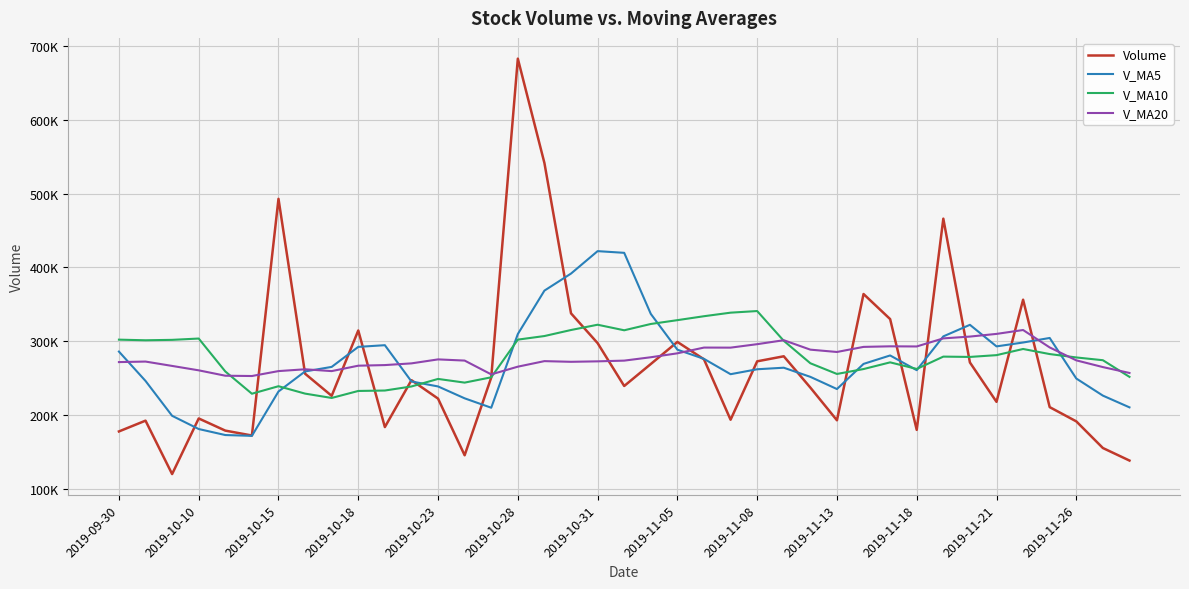

Reading right to left, transcribe all the data shown in this chart.

Volume: 138121.4	155114.0	191236.8	210525.0	356109.1	217691.4	271070.2	465957.0	179711.1	329853.2	363838.1	192695.1	237006.2	279441.3	272605.4	193456.2	275348.6	298909.0	268953.5	239166.3	297289.0	337641.1	541361.5	682808.9	250633.0	145276.2	222072.0	247063.5	183493.2	314412.9	225824.2	255816.2	492843.2	172078.6	178702.8	195183.4	119817.1	192199.2	177582.1
V_MA5: 210221.3	226135.3	249326.5	304270.5	298107.7	292856.6	322085.9	306410.9	260620.8	280566.8	269117.2	235040.9	251571.5	263952.1	261854.5	255166.7	275933.3	288391.8	336882.3	419653.4	421946.7	391544.2	368430.3	309570.7	209707.6	222463.6	238573.2	245322.0	294477.9	292195.0	265053.0	258924.8	231725.0	171596.2	172696.9	180858.3	198775.5	246031.4	285812.3
V_MA10: 251538.9	274110.6	277868.7	282445.6	289337.3	280986.9	278563.4	278991.2	262286.4	271210.7	262142.0	255487.1	269981.7	300417.2	340754.0	338556.7	333738.7	328411.1	323226.5	314680.5	322205.1	315058.7	306876.2	302024.3	250951.3	243758.3	248749.0	238523.5	233037.1	232446.0	222955.6	228850.2	238878.2	228704.3	258875.0	303487.9	301707.0	301136.0	301988.3
V_MA20: 256840.4	264798.8	273925.2	291431.4	315045.6	309771.8	306151.0	303701.1	292756.5	292945.6	292173.6	285272.9	288428.9	301220.8	295852.6	291157.5	291243.9	283467.3	278131.8	273563.2	272580.4	271954.4	272877.2	265364.3	254913.2	273623.1	275228.0	269829.8	267512.7	266691.1	259348.9	261828.5	259375.1	252689.9	253104.5	260403.1	266377.0	272284.1	271570.0